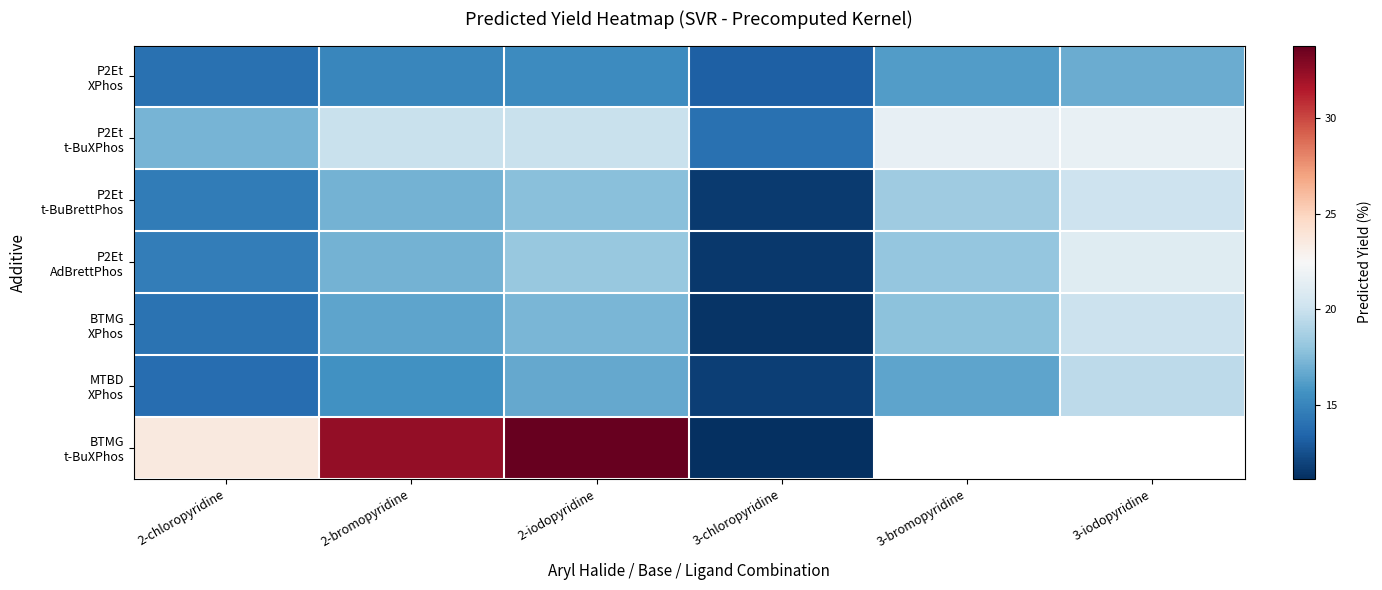

What is the average value of the MTBD XPhos series?

15.6